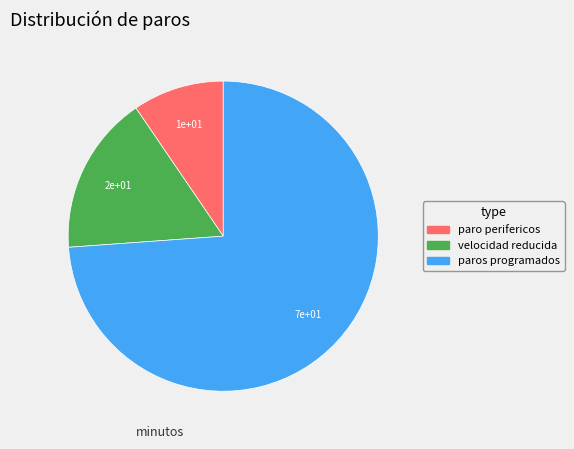

Is there any slice that represents more than half of the pie?

Yes